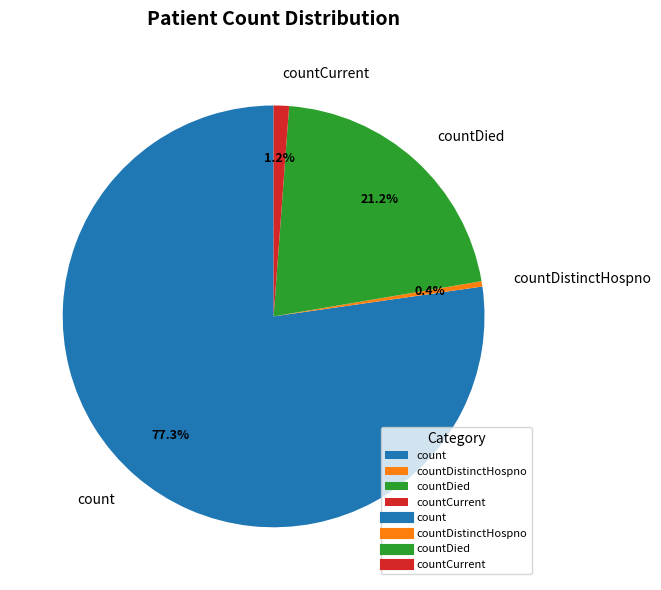

Which slice is the largest?

count